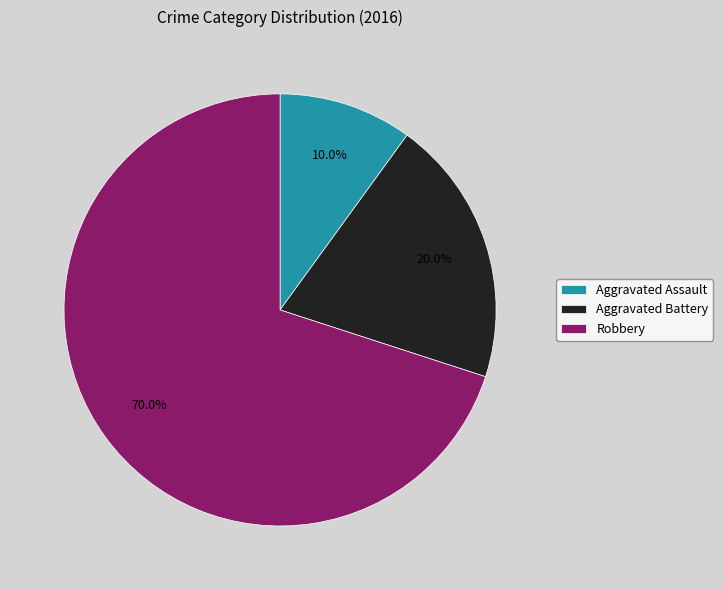

To the nearest percent, what is the combined percentage of Robbery and Aggravated Battery?

90%